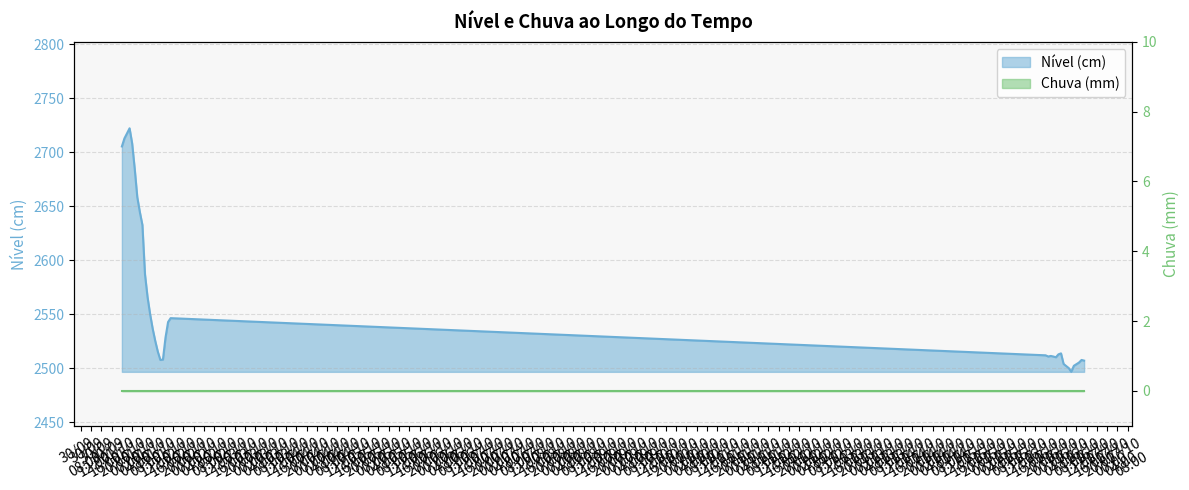

Approximately how many times larger is the value at 2023-10-16 04:00 compared to 2023-10-01 03:00?

0.9